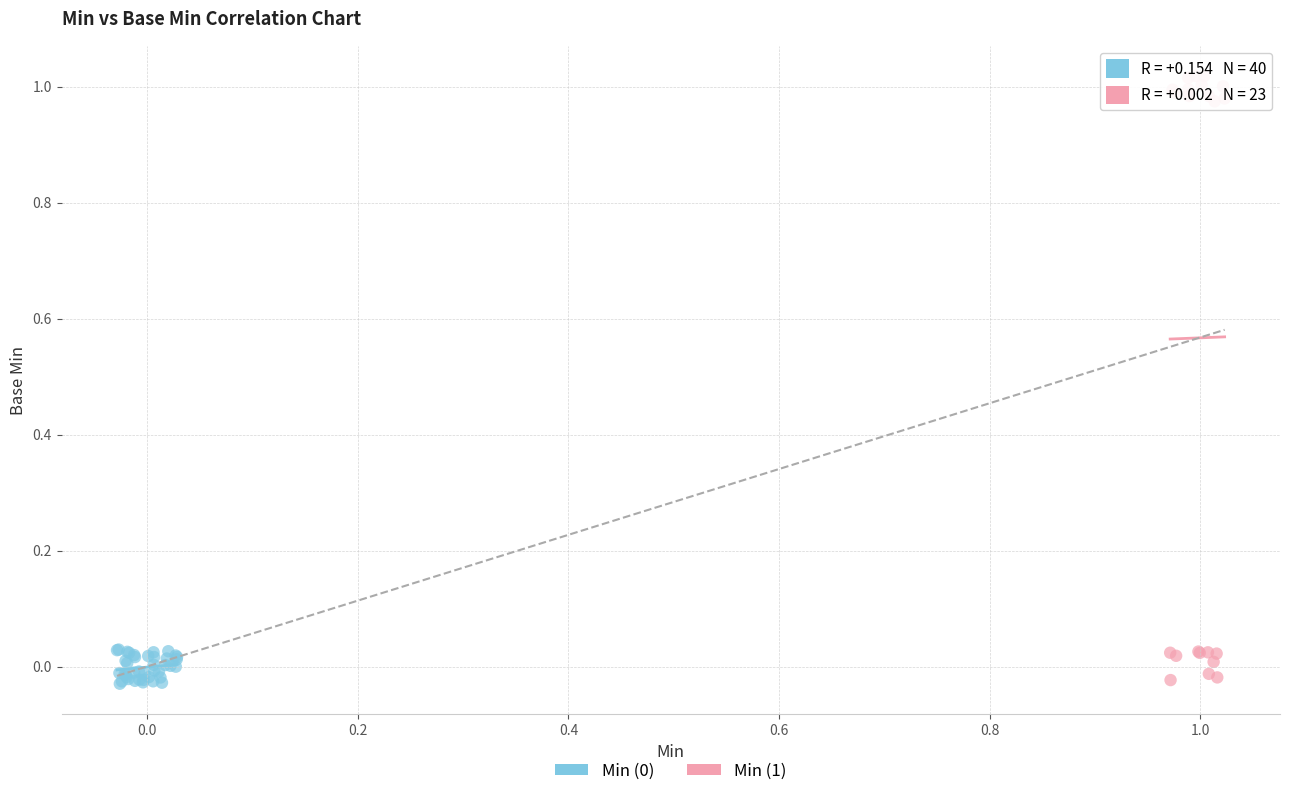

Which series contains the highest Y value?

Min (1)